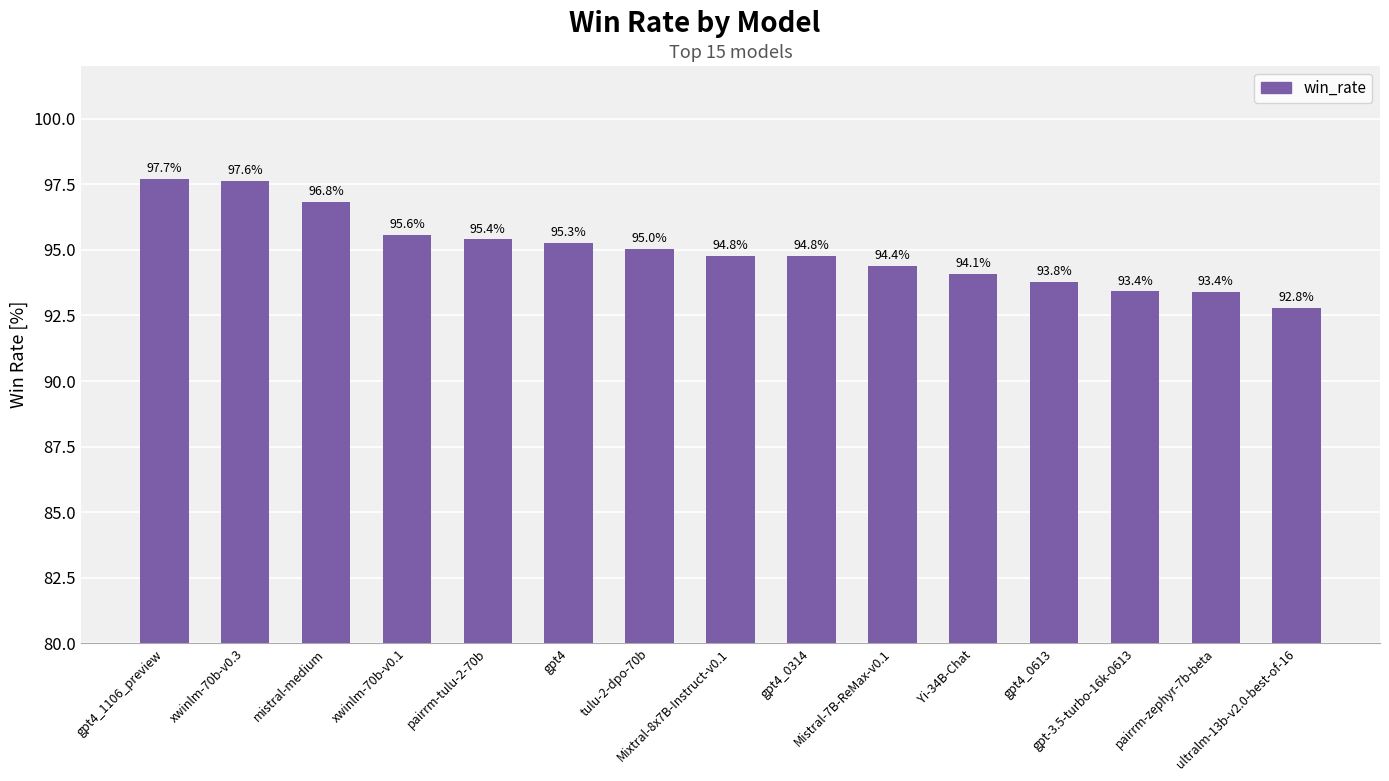

Reading right to left, extract all data points from this chart.

92.8	93.4	93.4	93.8	94.1	94.4	94.8	94.8	95.0	95.3	95.4	95.6	96.8	97.6	97.7